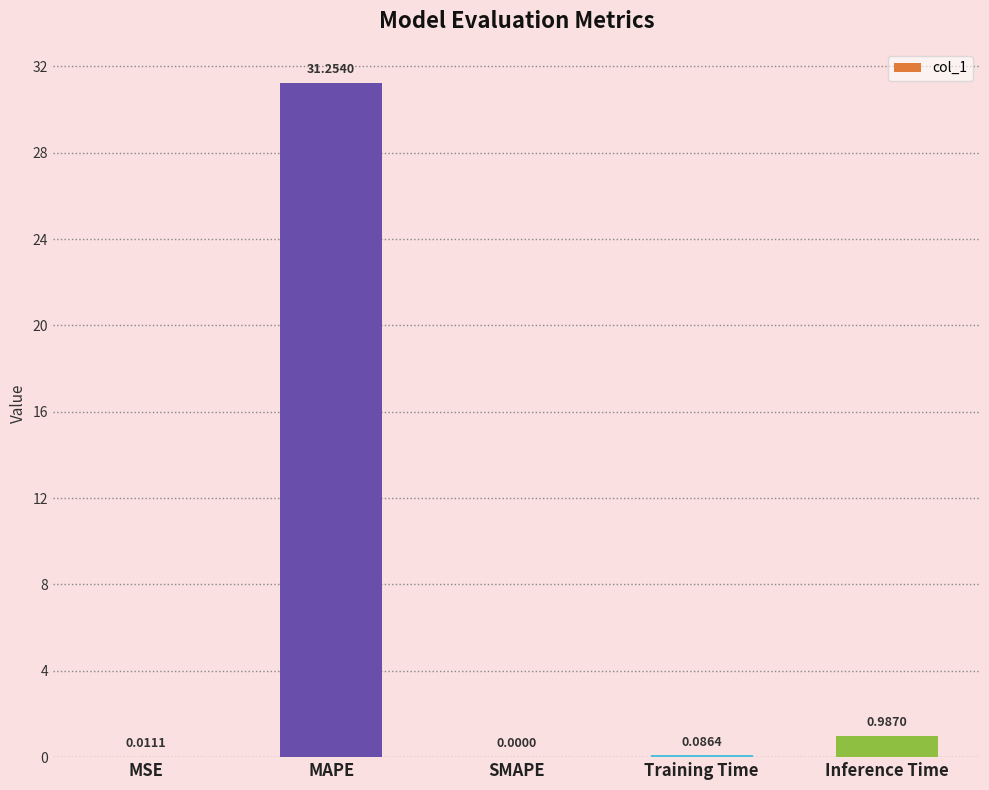

What is the sum of the values at Inference Time and Training Time?

1.1